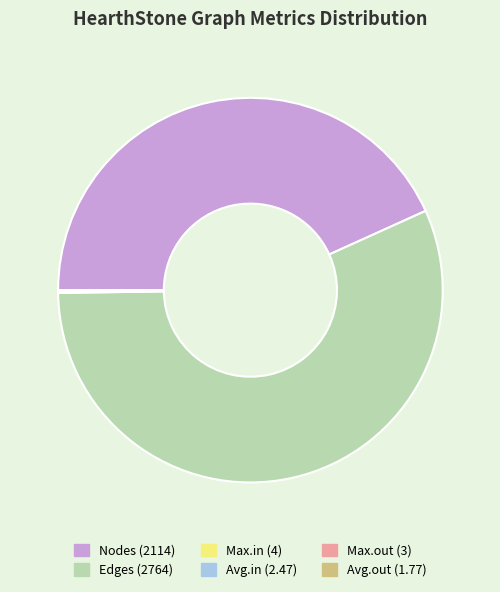

What is the largest slice in the pie chart?

Edges